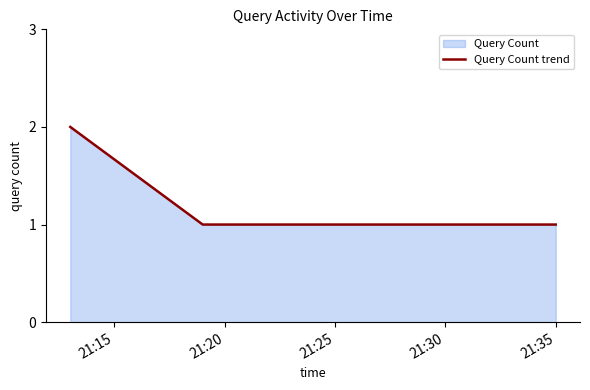

True or false: the data shows 1 at 21:30.

True